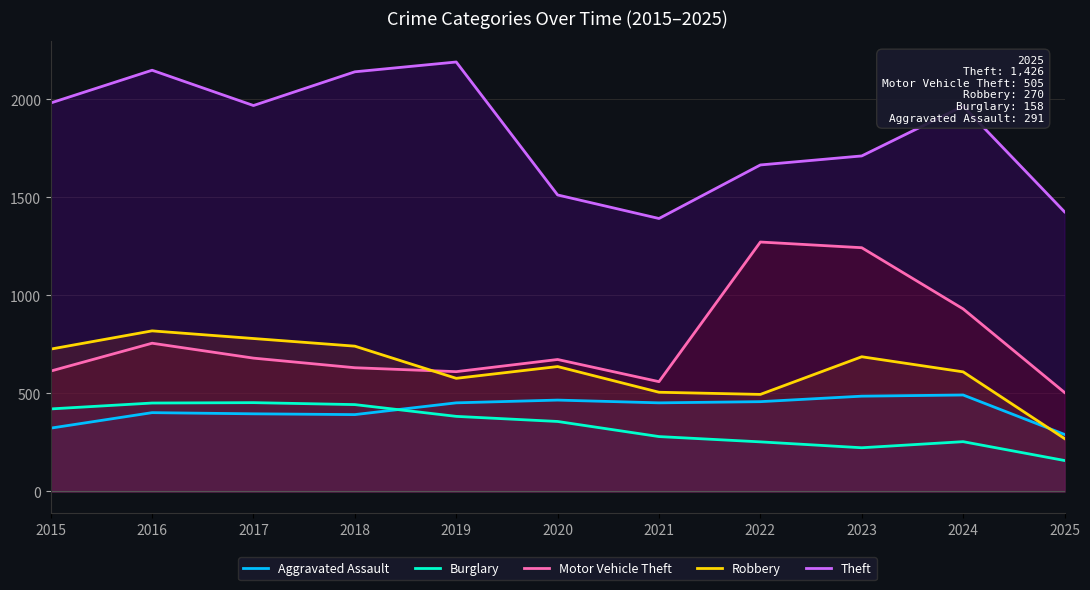

At which category is the sum across all series the highest?

2016